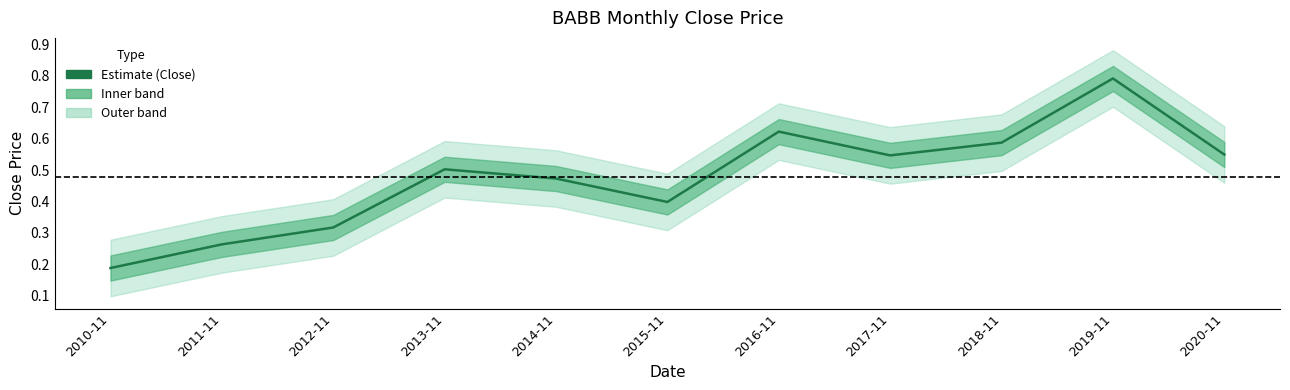

Does the chart have visible grid lines?

No